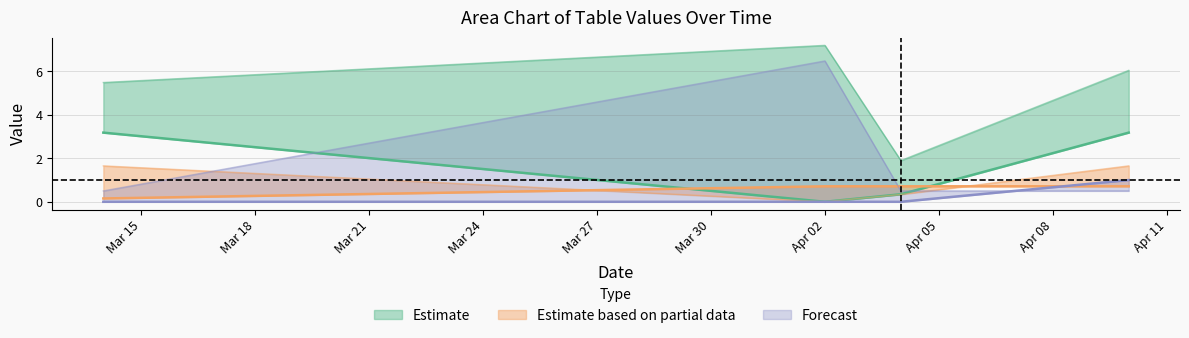

True or false: K and sum cross at least once.

False